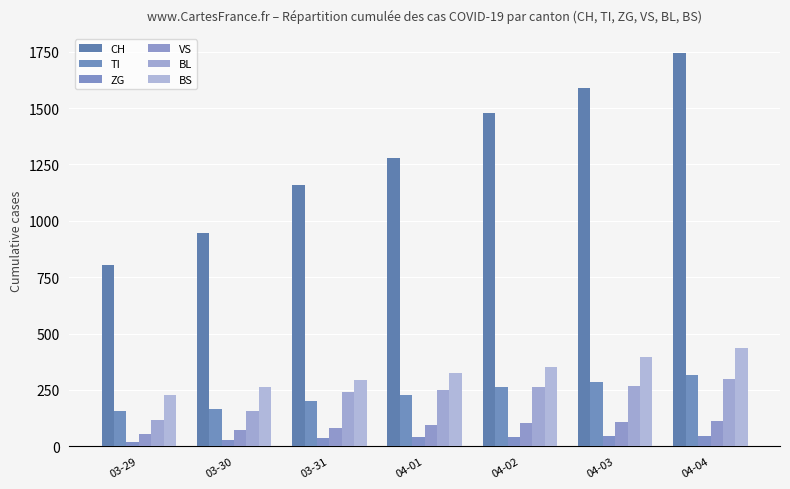

Reading right to left, extract all data points from this chart.

CH: 04-04=1742	04-03=1588	04-02=1480	04-01=1279	03-31=1160	03-30=948	03-29=806
TI: 04-04=314	04-03=287	04-02=263	04-01=229	03-31=202	03-30=165	03-29=155
ZG: 04-04=46	04-03=44	04-02=41	04-01=40	03-31=39	03-30=29	03-29=21
VS: 04-04=112	04-03=109	04-02=104	04-01=96	03-31=81	03-30=71	03-29=54
BL: 04-04=298	04-03=266	04-02=262	04-01=249	03-31=242	03-30=158	03-29=115
BS: 04-04=434	04-03=397	04-02=350	04-01=323	03-31=292	03-30=263	03-29=228